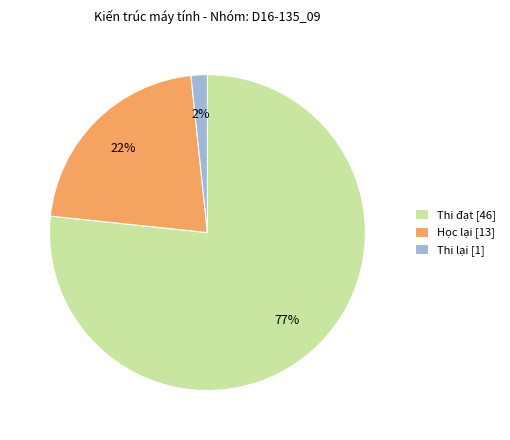

Between Thi lại [1] and Thi đạt [46], which is larger?

Thi đạt [46]